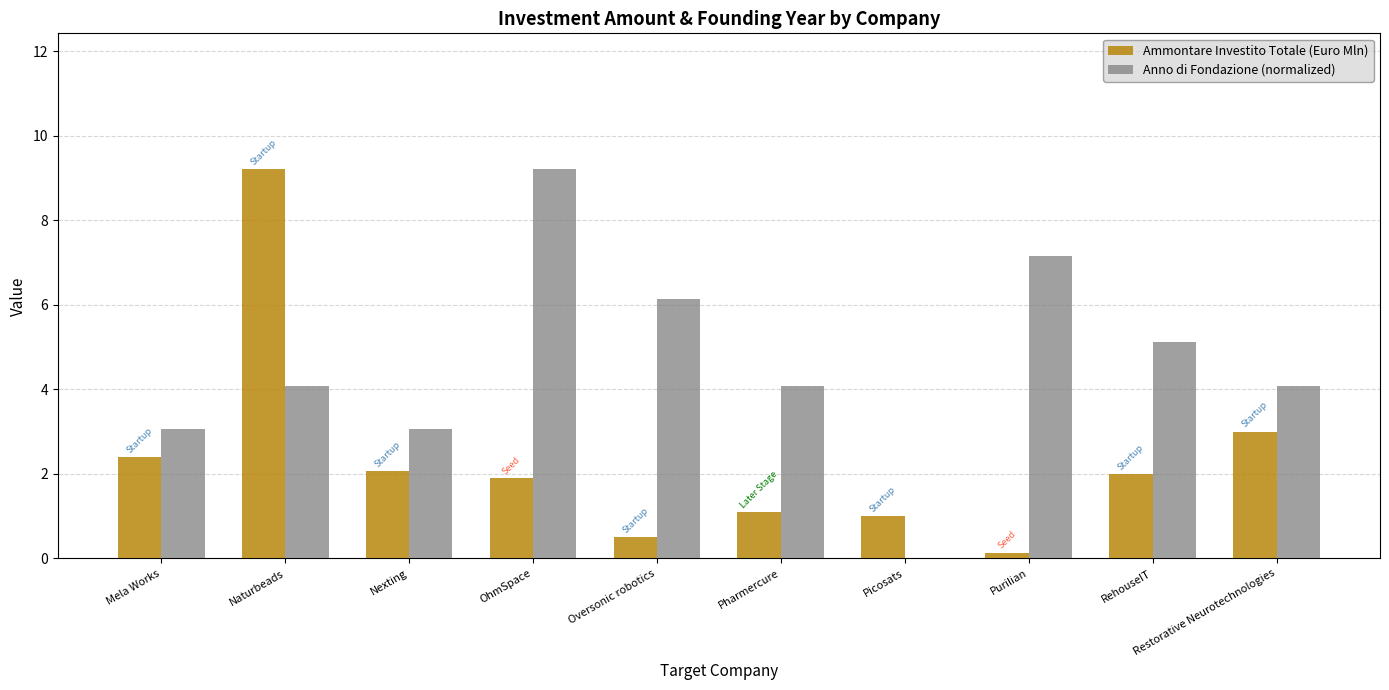

Is the value of Anno di Fondazione (normalized) at Purilian greater than the value of Ammontare Investito Totale (Euro Mln) at Pharmercure?

Yes